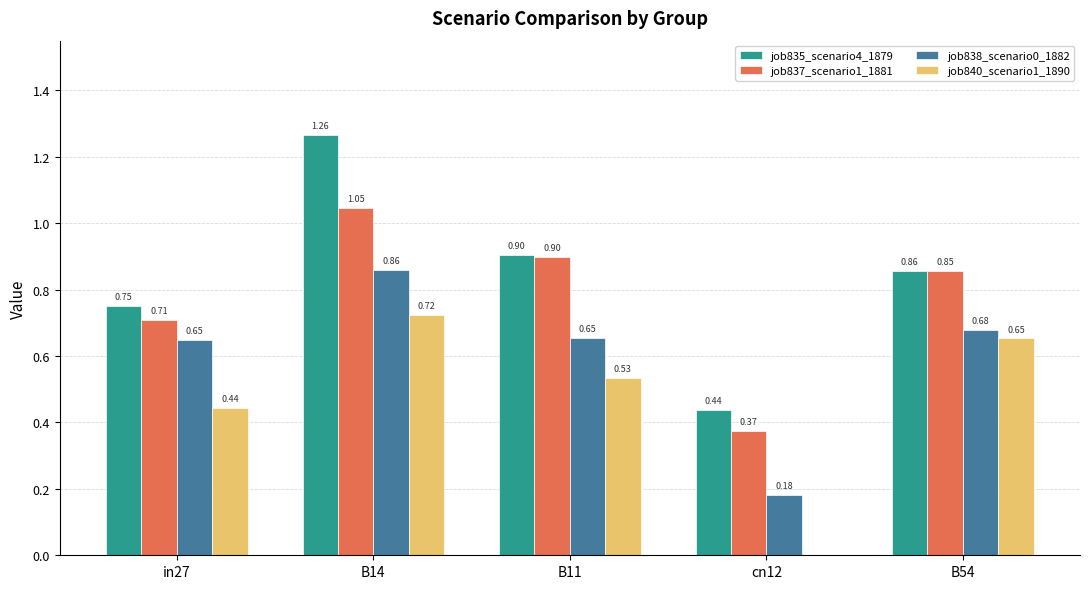

What is the sum of the job837_scenario1_1881 values at cn12 and in27?

1.1